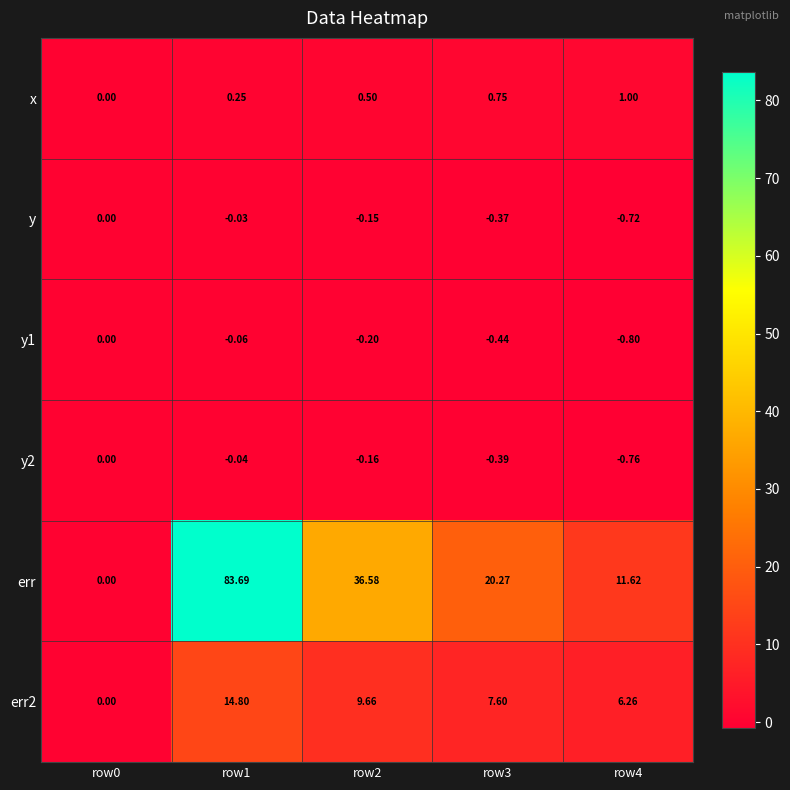

Which category has the lowest value across all series?

row4